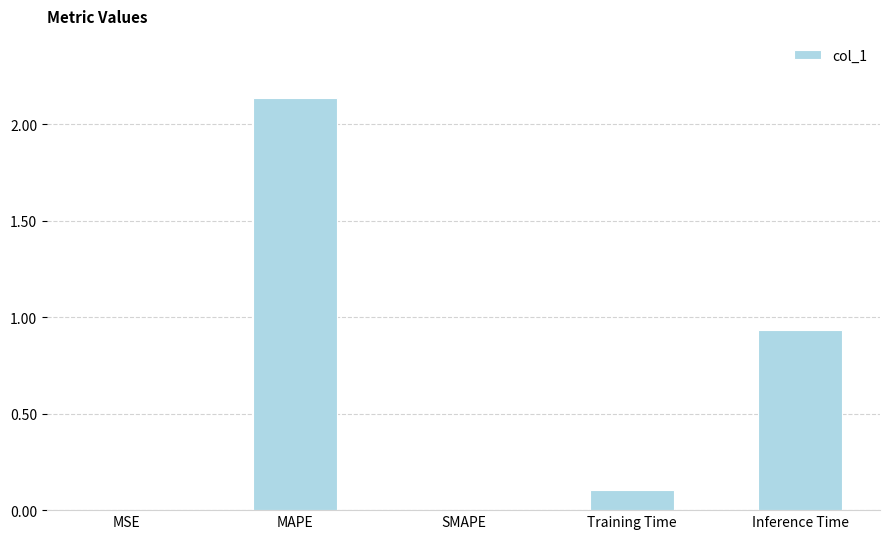

The value at SMAPE is 0.0. True or false?

True